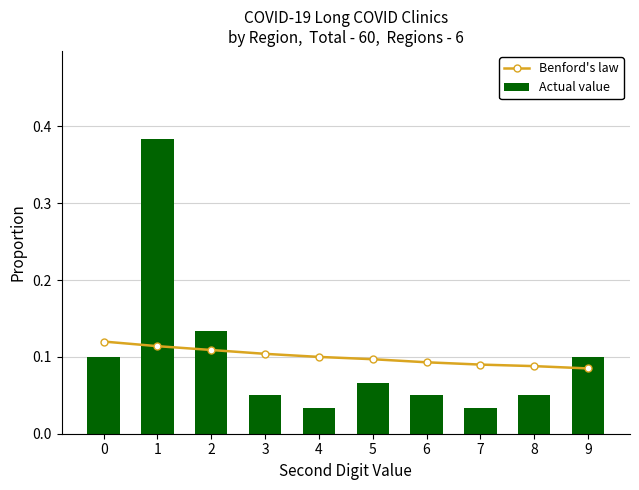

What is the value of the Benford's law bar at the 8th from the left?

0.1